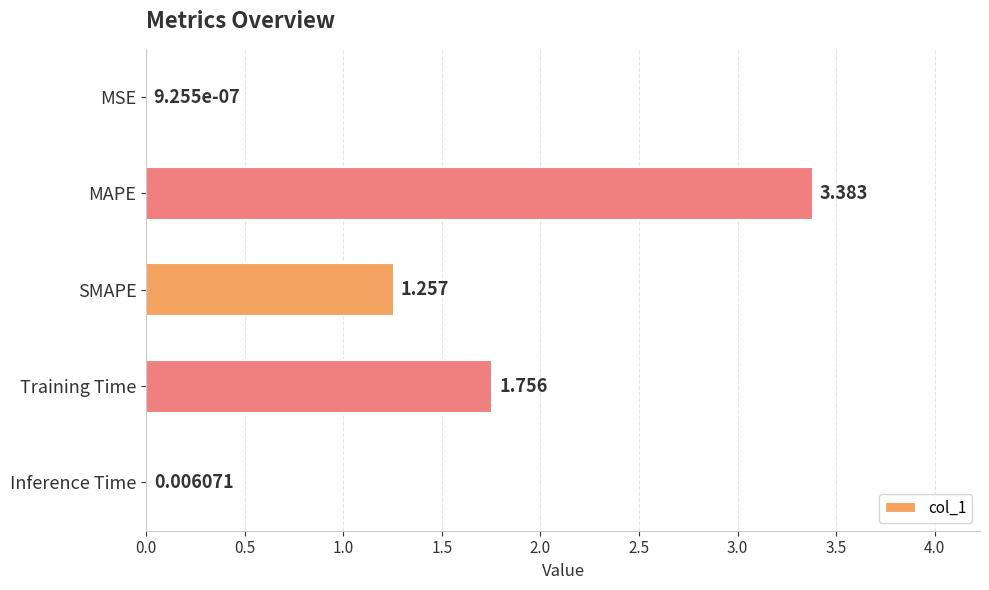

Are the bars horizontal?

Yes